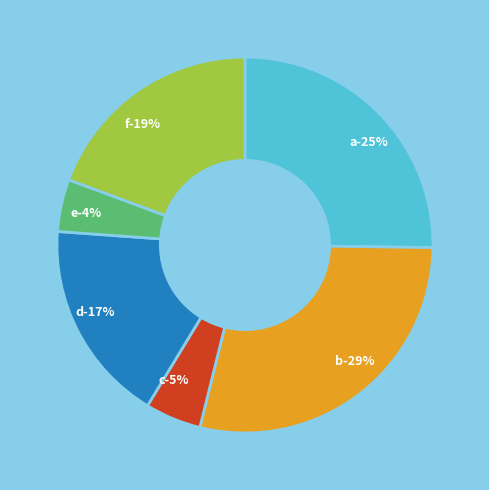

What percentage is the a slice, to the nearest percent?

25%